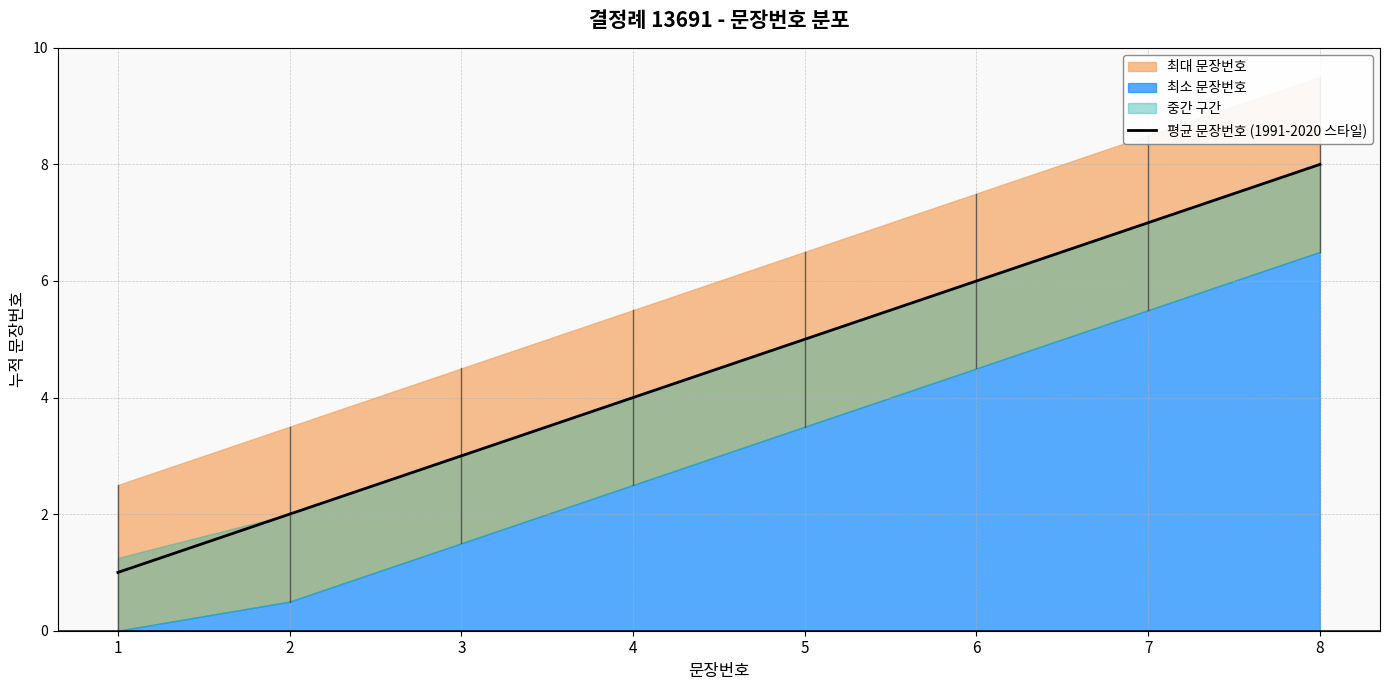

Rank the categories by value from lowest to highest.

1, 2, 3, 4, 5, 6, 7, 8